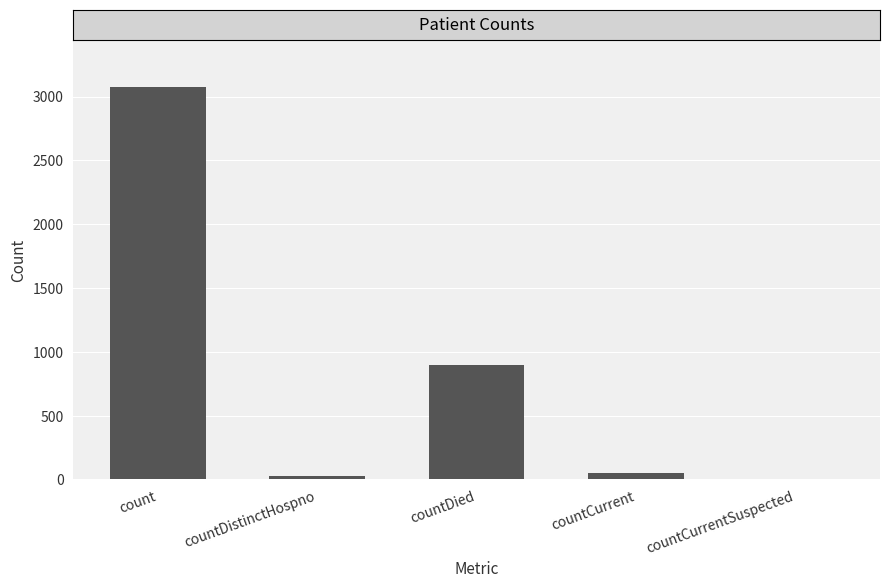

True or false: the data shows 732 at count.

False